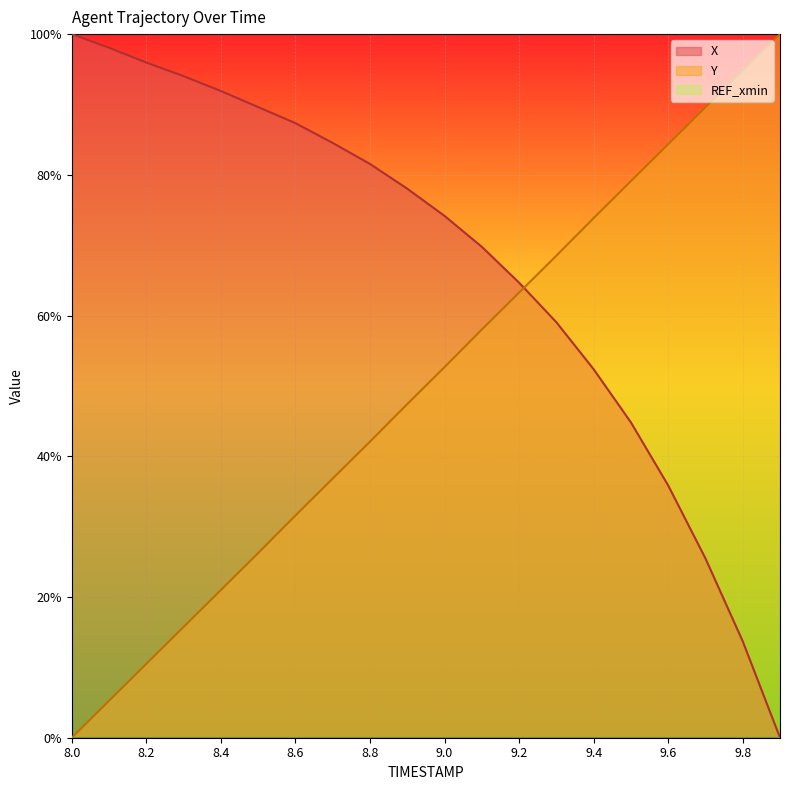

Which label corresponds to the largest value in the chart?

8.0